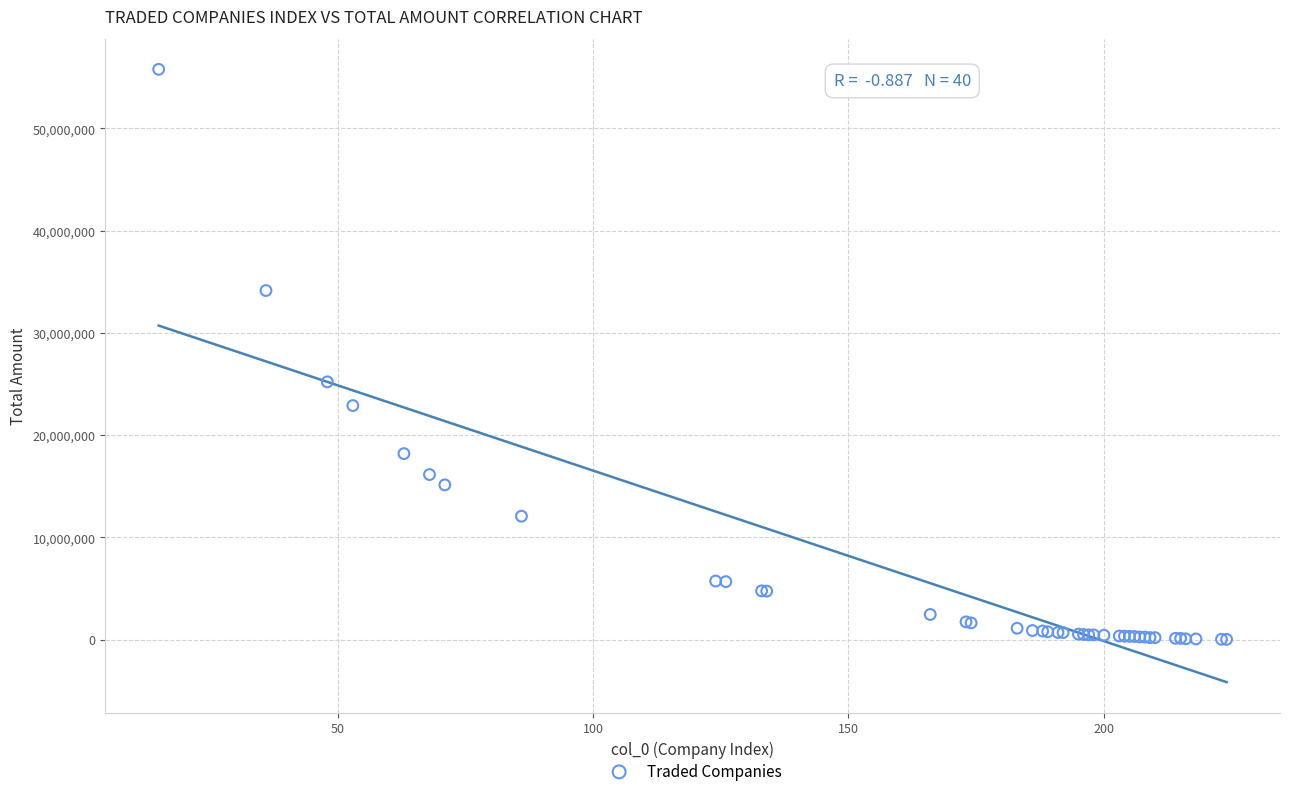

What Y value in the scatter plot is closest to 27892439?

25204576.6